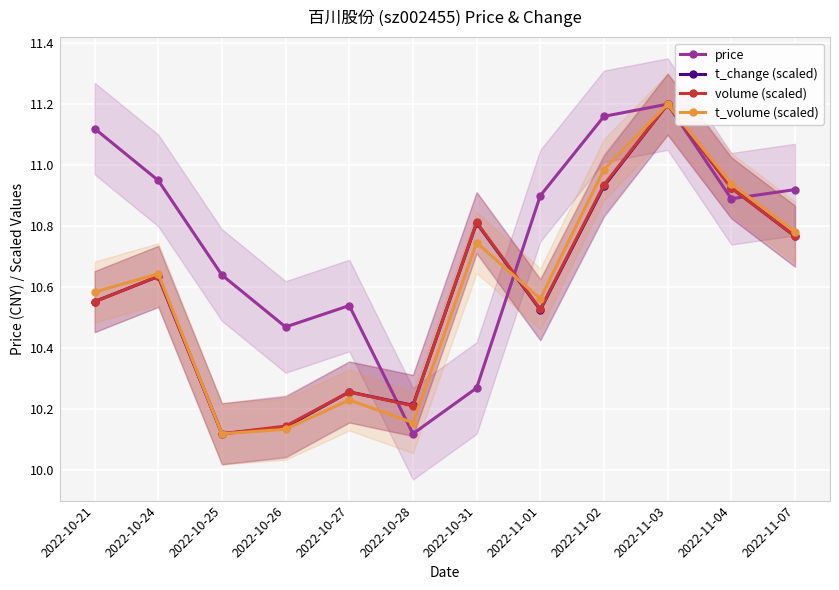

True or false: price and volume (scaled) intersect in this chart.

True